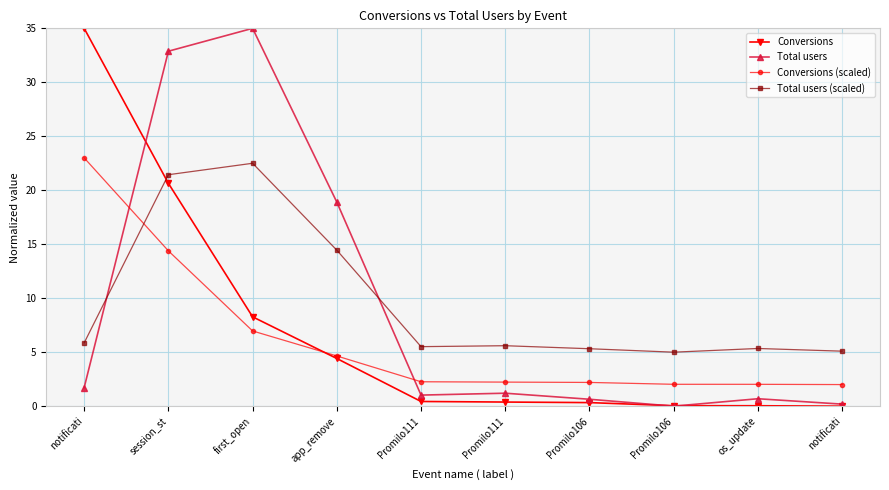

How many lines are shown in the chart?

4